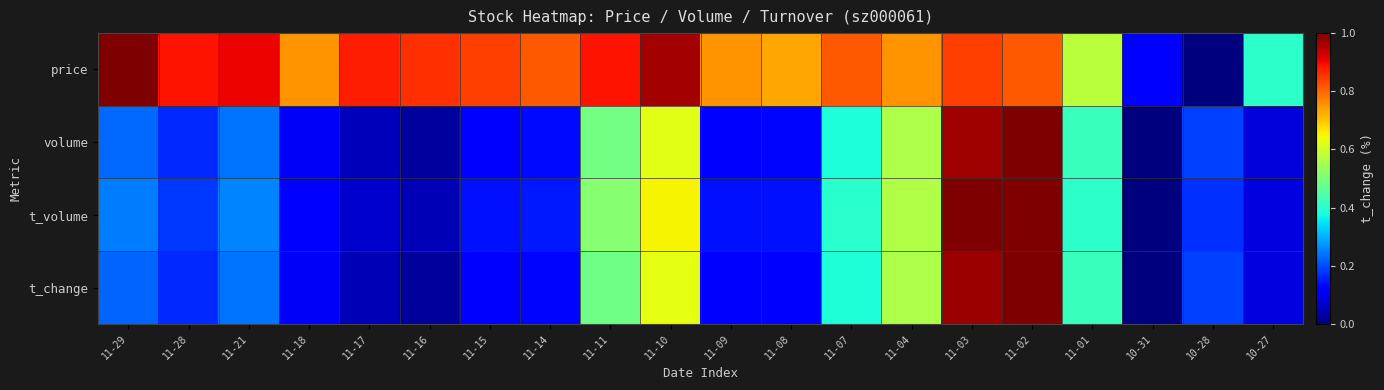

Reading left to right, extract all data points from this chart.

price: 11-29=1.0	11-28=0.9	11-21=0.9	11-18=0.8	11-17=0.9	11-16=0.9	11-15=0.8	11-14=0.8	11-11=0.9	11-10=1.0	11-09=0.8	11-08=0.7	11-07=0.8	11-04=0.8	11-03=0.8	11-02=0.8	11-01=0.6	10-31=0.1	10-28=0.0	10-27=0.4
volume: 11-29=0.2	11-28=0.2	11-21=0.2	11-18=0.1	11-17=0.1	11-16=0.0	11-15=0.1	11-14=0.1	11-11=0.5	11-10=0.6	11-09=0.1	11-08=0.1	11-07=0.4	11-04=0.6	11-03=1.0	11-02=1.0	11-01=0.4	10-31=0.0	10-28=0.2	10-27=0.1
t_volume: 11-29=0.2	11-28=0.2	11-21=0.3	11-18=0.1	11-17=0.1	11-16=0.0	11-15=0.1	11-14=0.2	11-11=0.5	11-10=0.6	11-09=0.1	11-08=0.1	11-07=0.4	11-04=0.6	11-03=1.0	11-02=1.0	11-01=0.4	10-31=0.0	10-28=0.2	10-27=0.1
t_change: 11-29=0.2	11-28=0.2	11-21=0.2	11-18=0.1	11-17=0.0	11-16=0.0	11-15=0.1	11-14=0.1	11-11=0.5	11-10=0.6	11-09=0.1	11-08=0.1	11-07=0.4	11-04=0.6	11-03=1.0	11-02=1.0	11-01=0.4	10-31=0.0	10-28=0.2	10-27=0.1